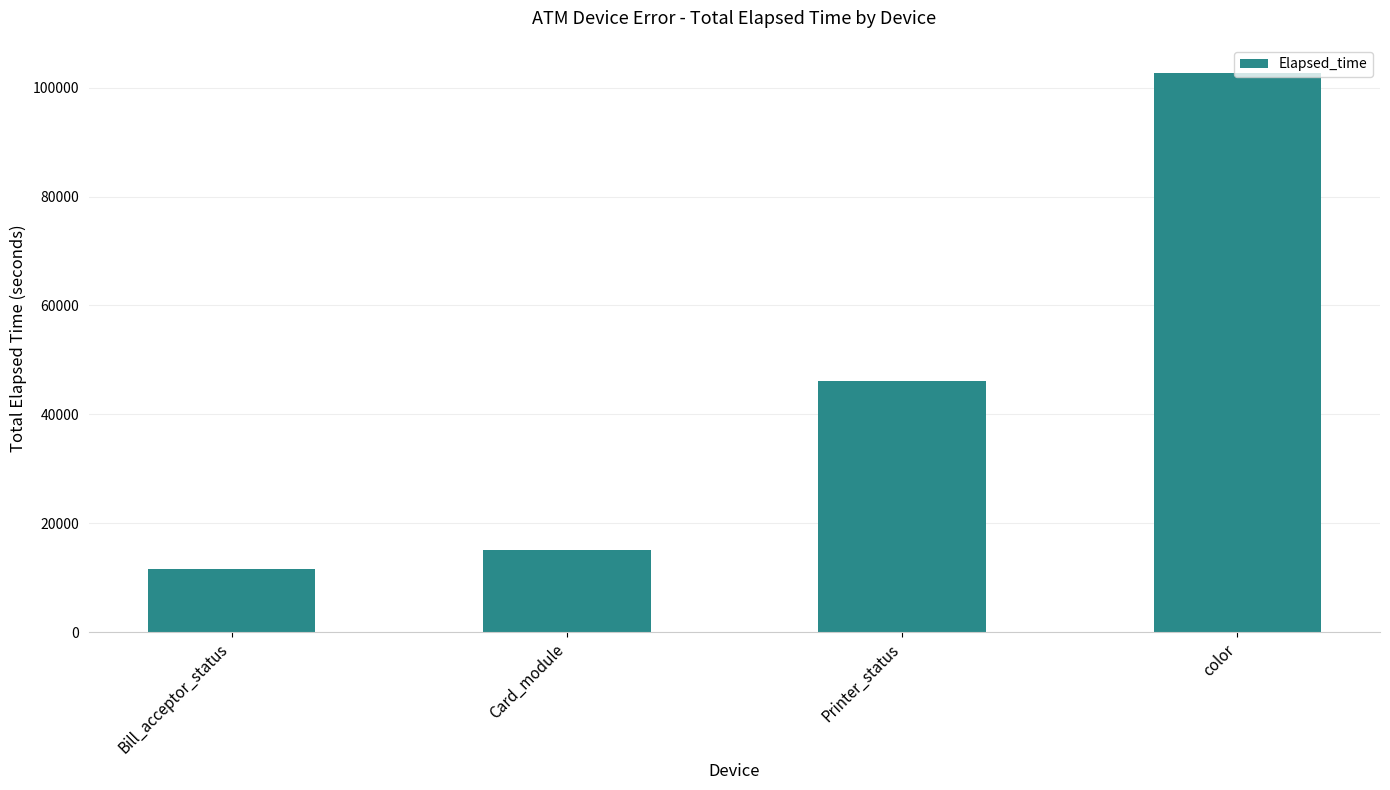

How many data points does each series have?

4